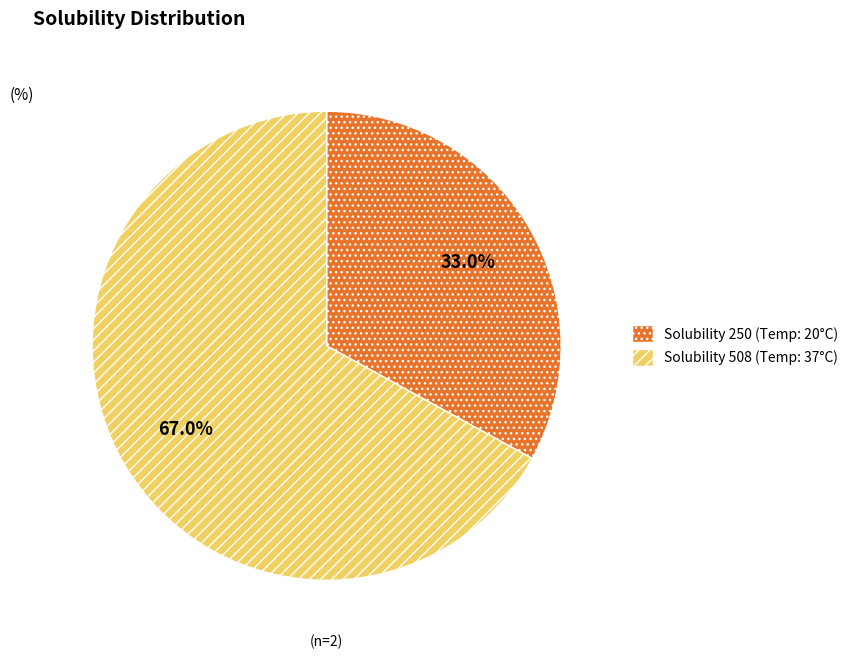

Is there a majority slice in this chart?

Yes